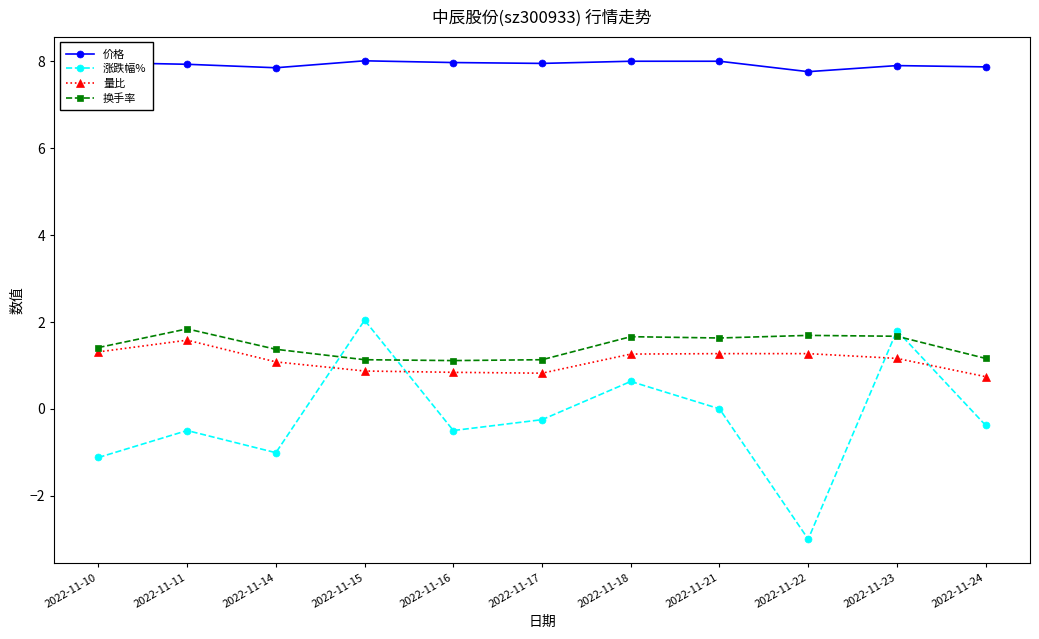

Count the 换手率 values in the range 1 to 2.

11